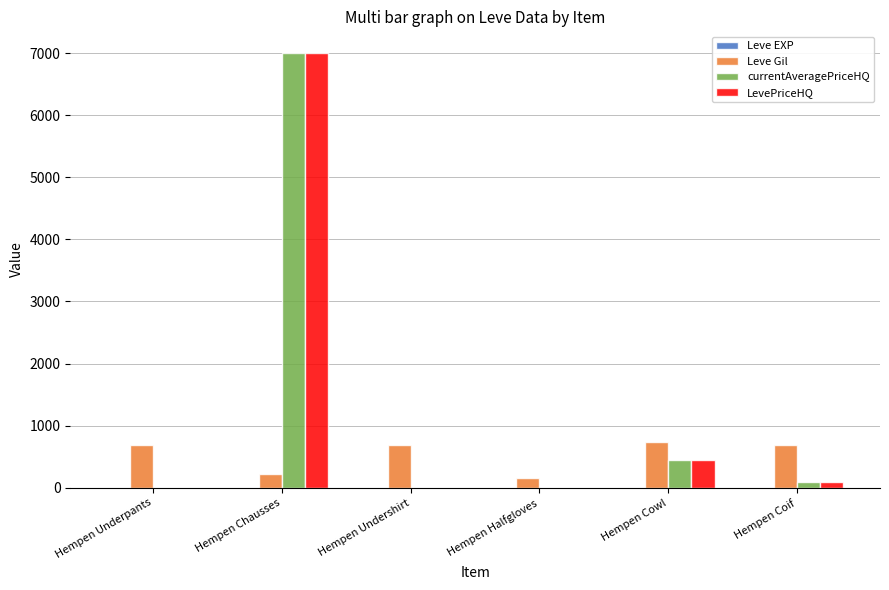

What is the spread (max minus min) of values at Hempen Chausses?

6998